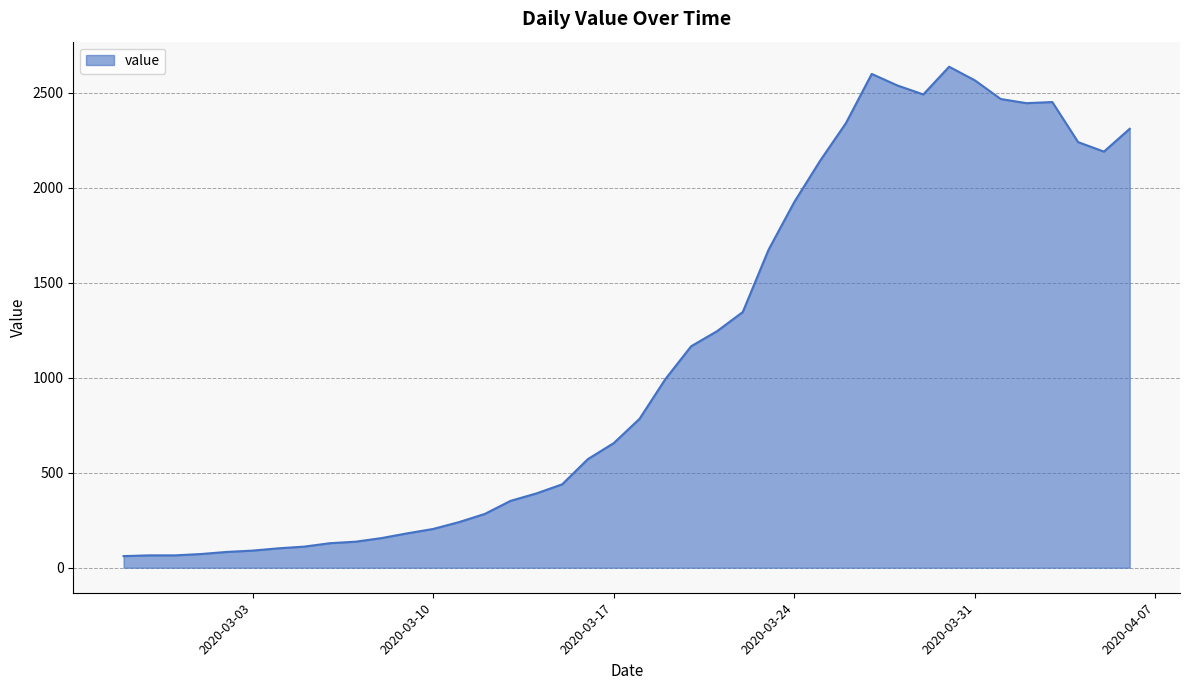

What is the average value?

1124